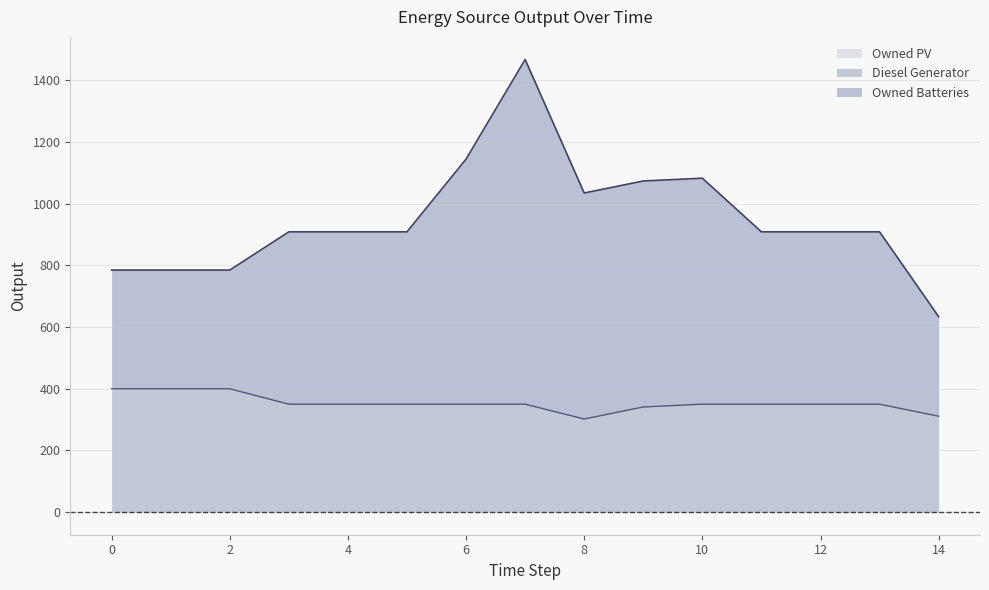

Is the value of Owned Batteries at 14 greater than the value of Diesel Generator at 8?

Yes